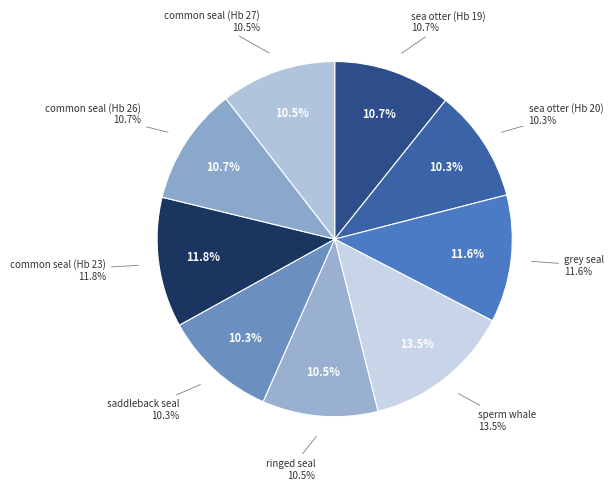

Is ringed seal the majority of the pie?

No